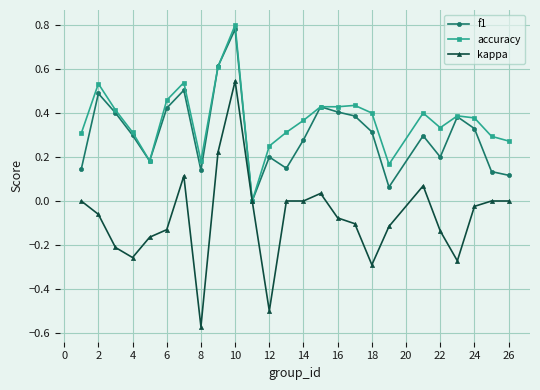

Which series has the largest total across all categories?

accuracy